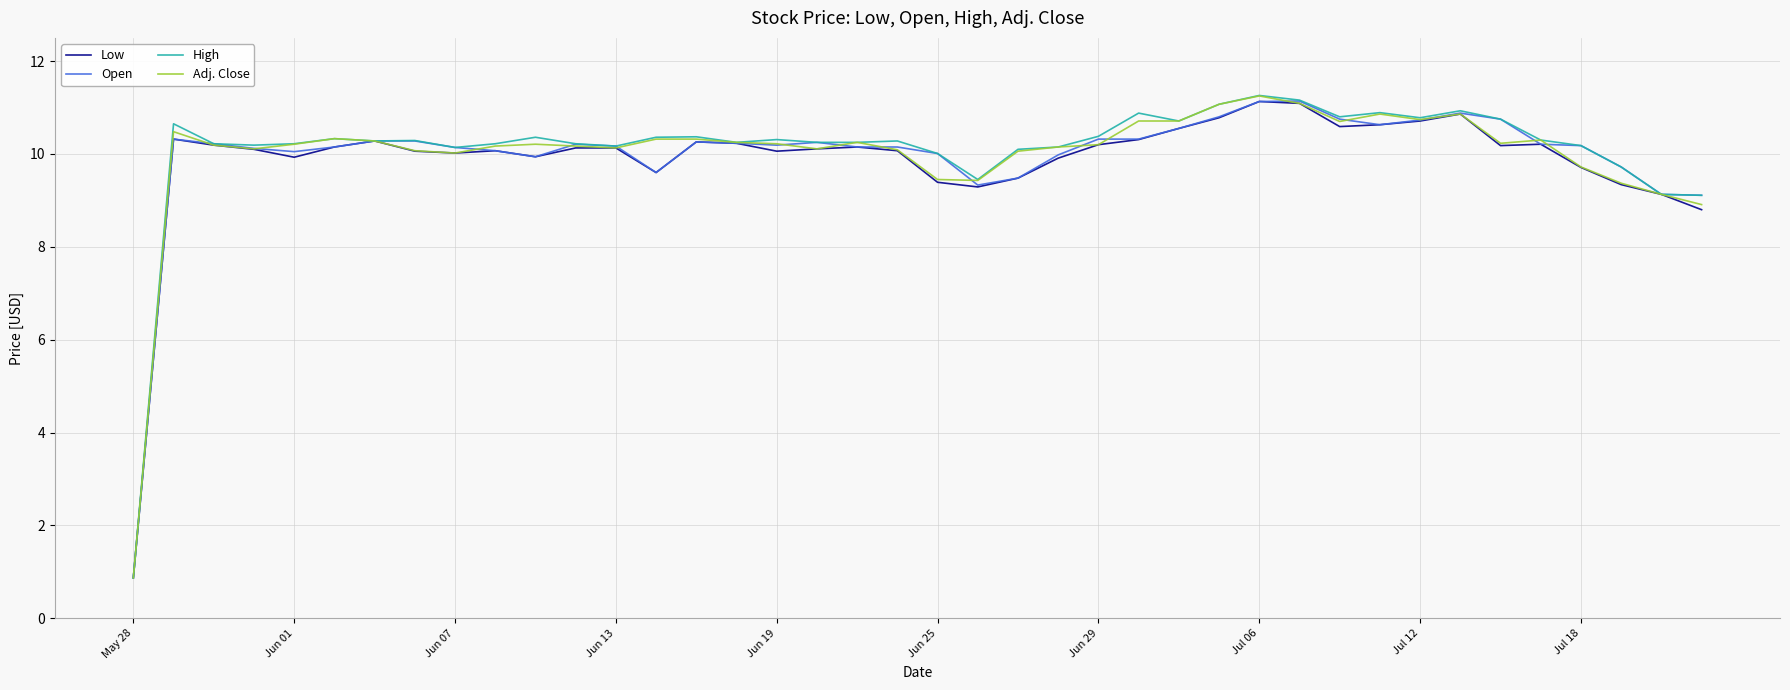

What is the maximum value for Open?

11.1